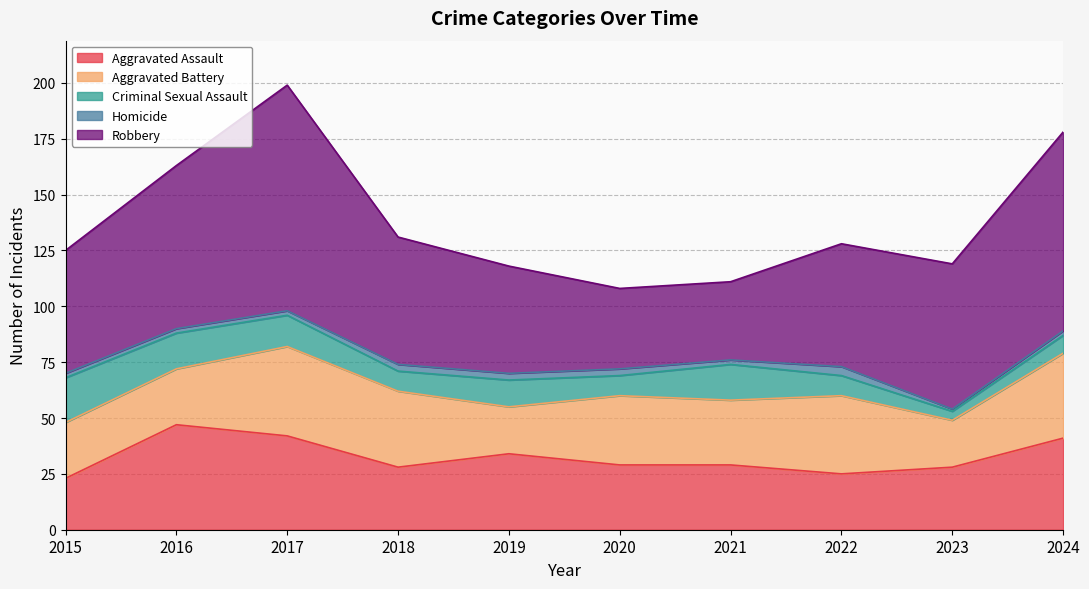

The Aggravated Battery series shows 31 at 2020. True or false?

True